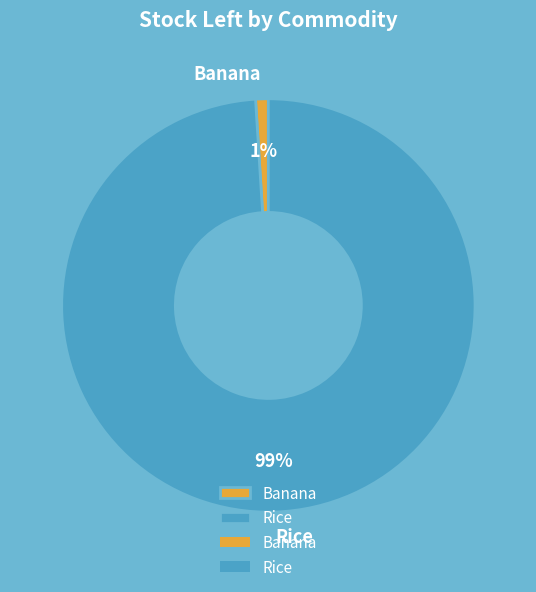

Between Rice and Banana, which is larger?

Rice